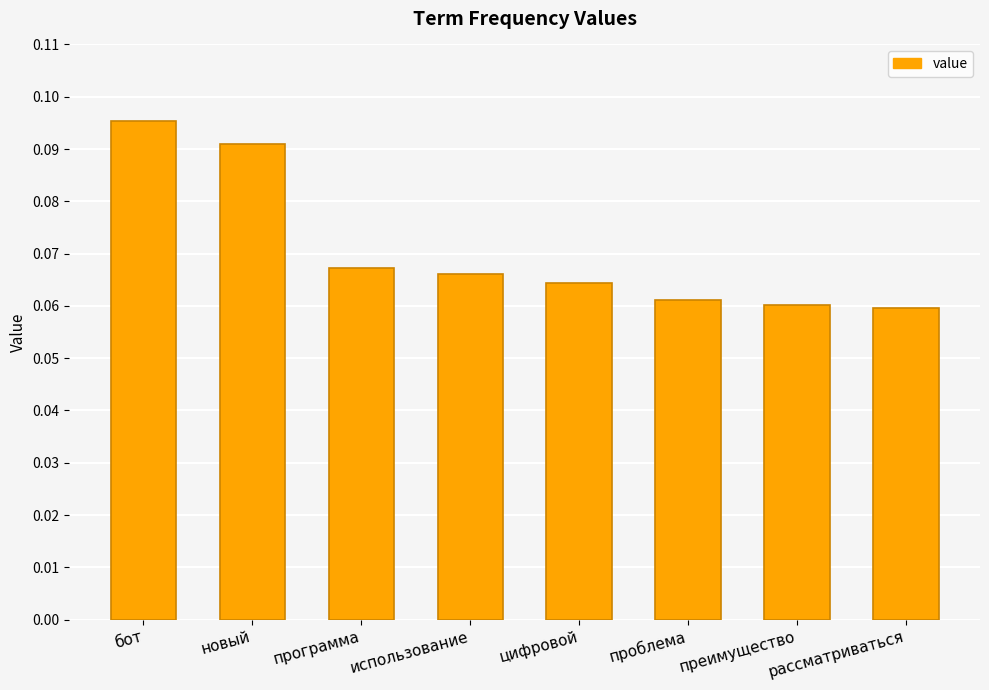

True or false: the data shows 0.0 at рассматриваться.

False